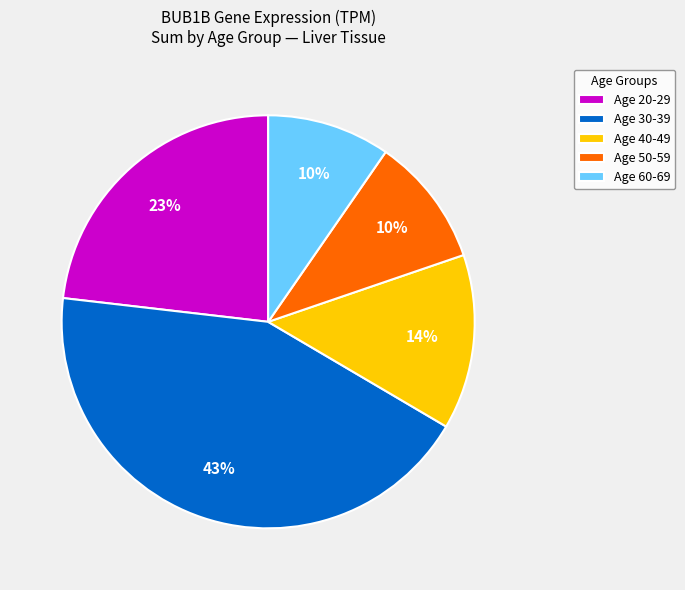

How many slices are in this pie chart?

5